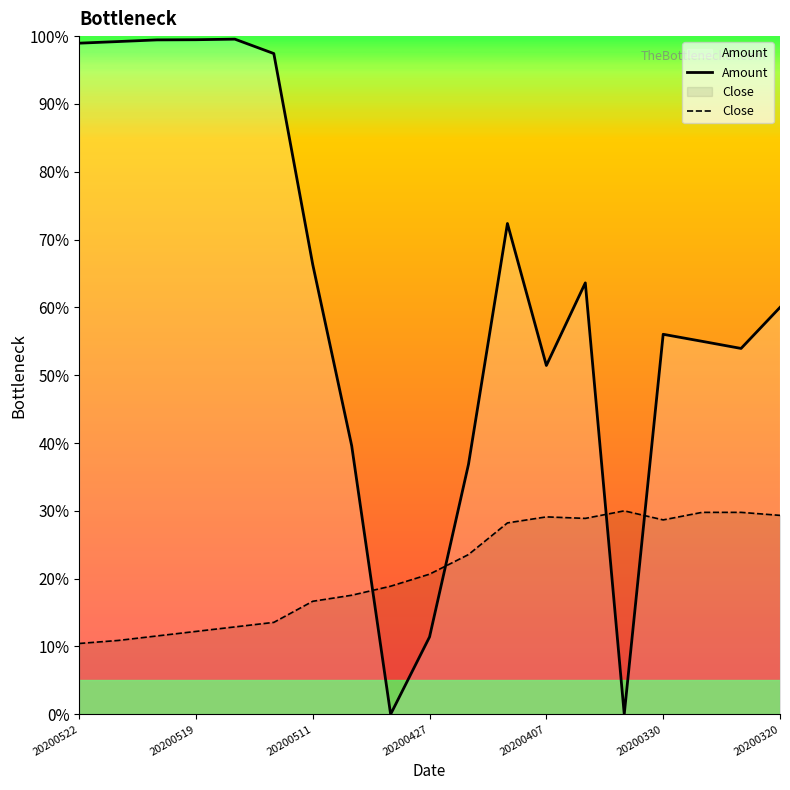

At which category does the chart reach its minimum across all series?

8